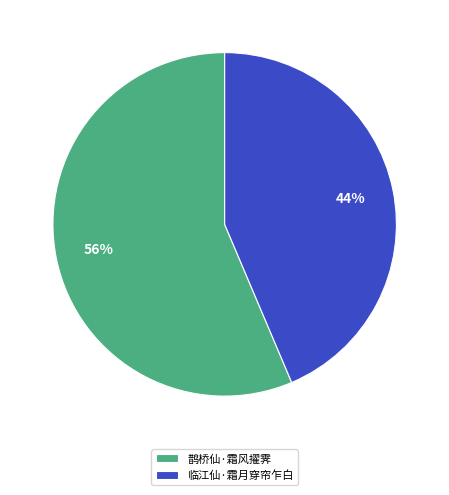

To the nearest percent, what percentage of the pie is 临江仙·霜月穿帘乍白?

44%